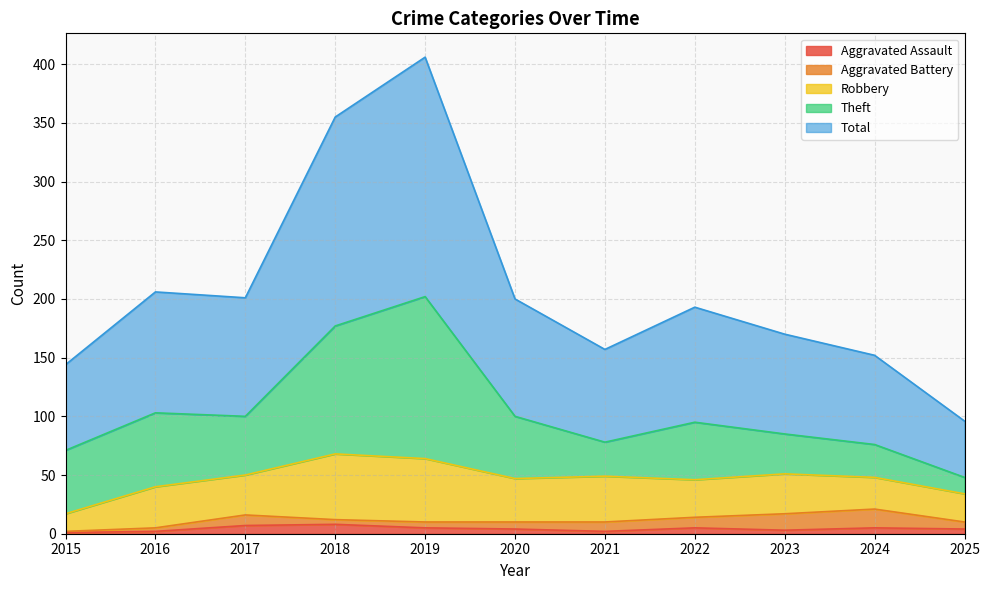

Which series has the largest total across all categories?

Total